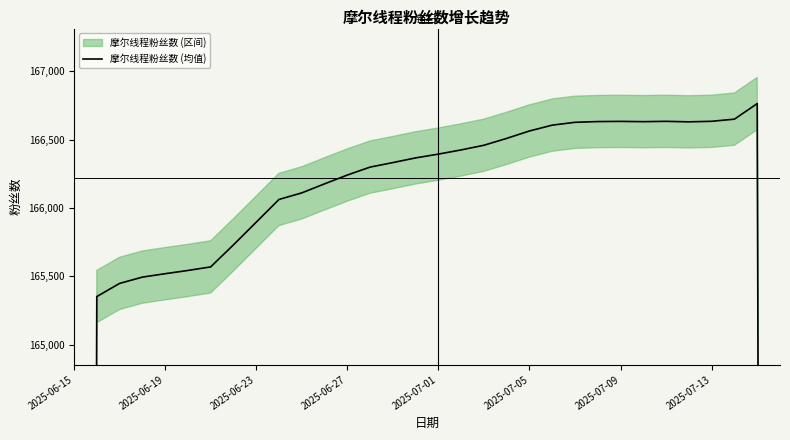

What is the minimum value shown in the chart?

110197.3